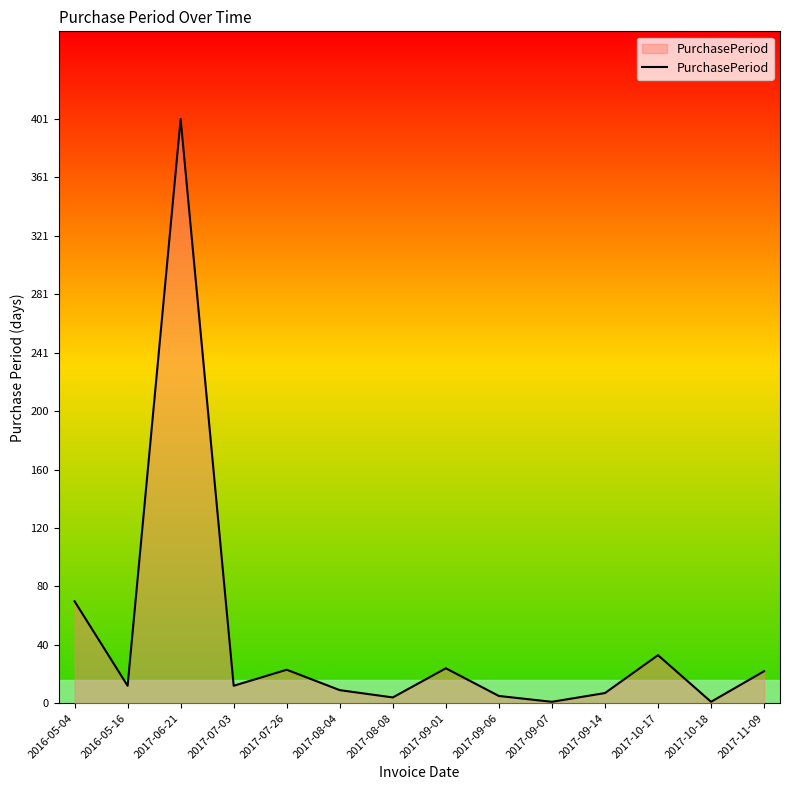

What is the greatest value displayed?

401